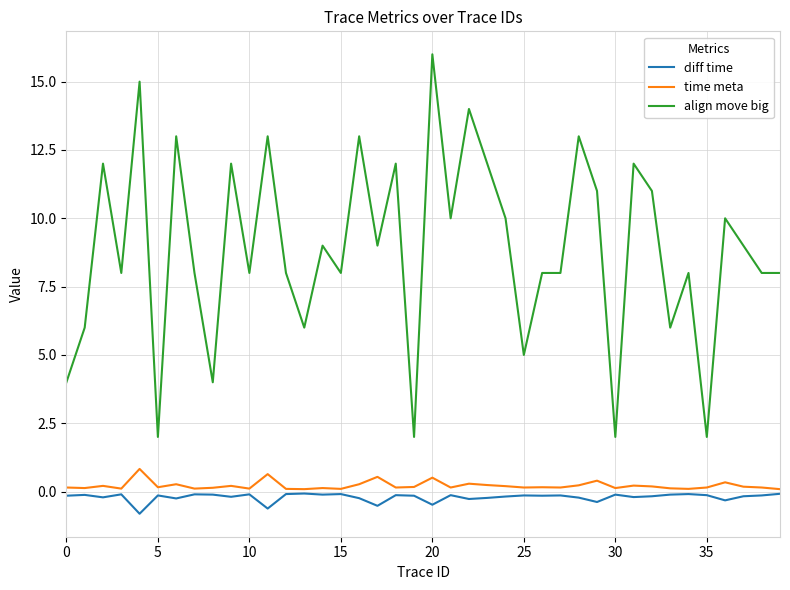

True or false: diff time and align move big intersect in this chart.

False